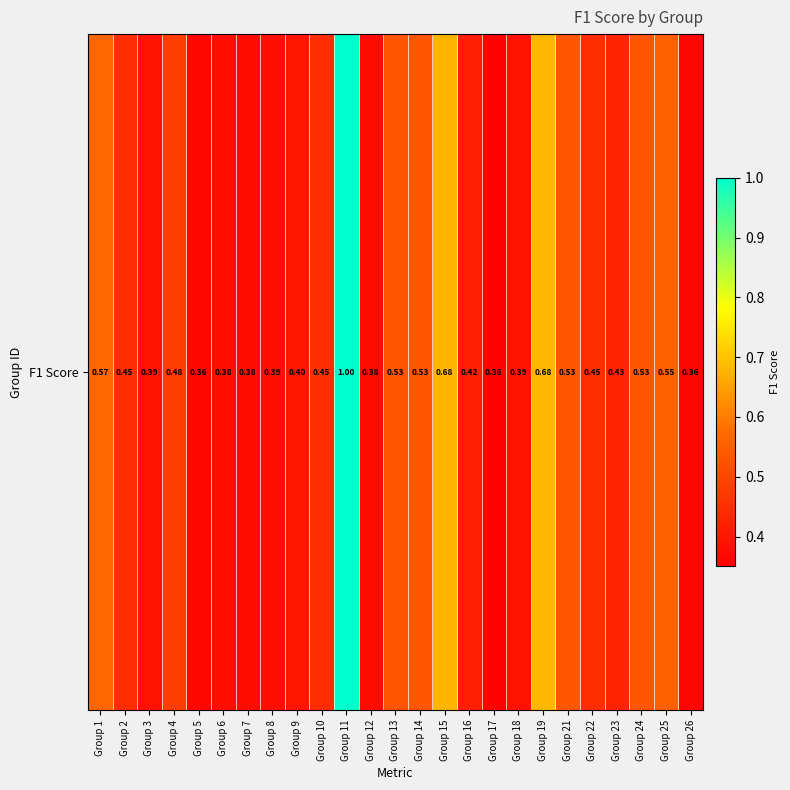

Where is the data nearest to the value 0?

Group 17